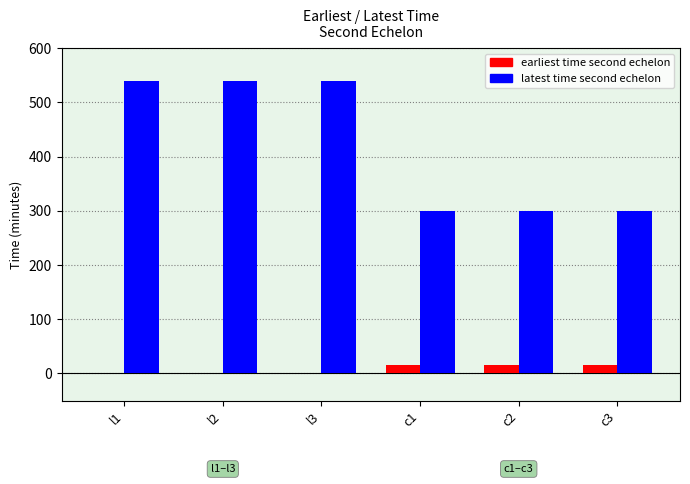

What is the average value of the latest time second echelon series?

420